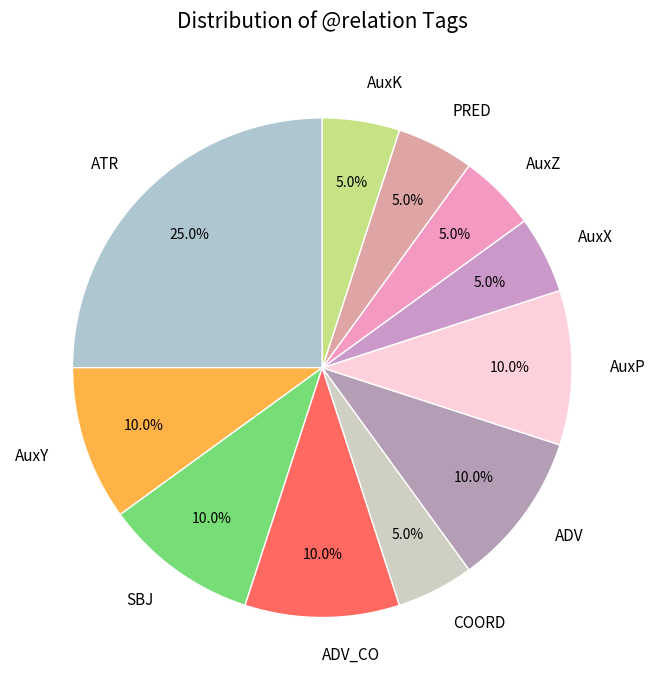

Approximately how many times larger is the value at ADV compared to ATR?

0.4